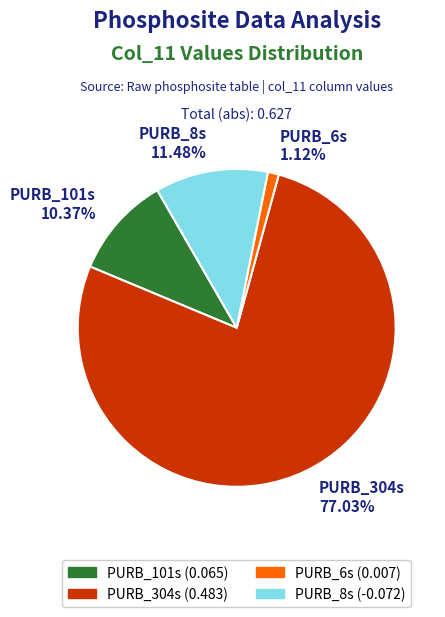

How many slices are in this pie chart?

4